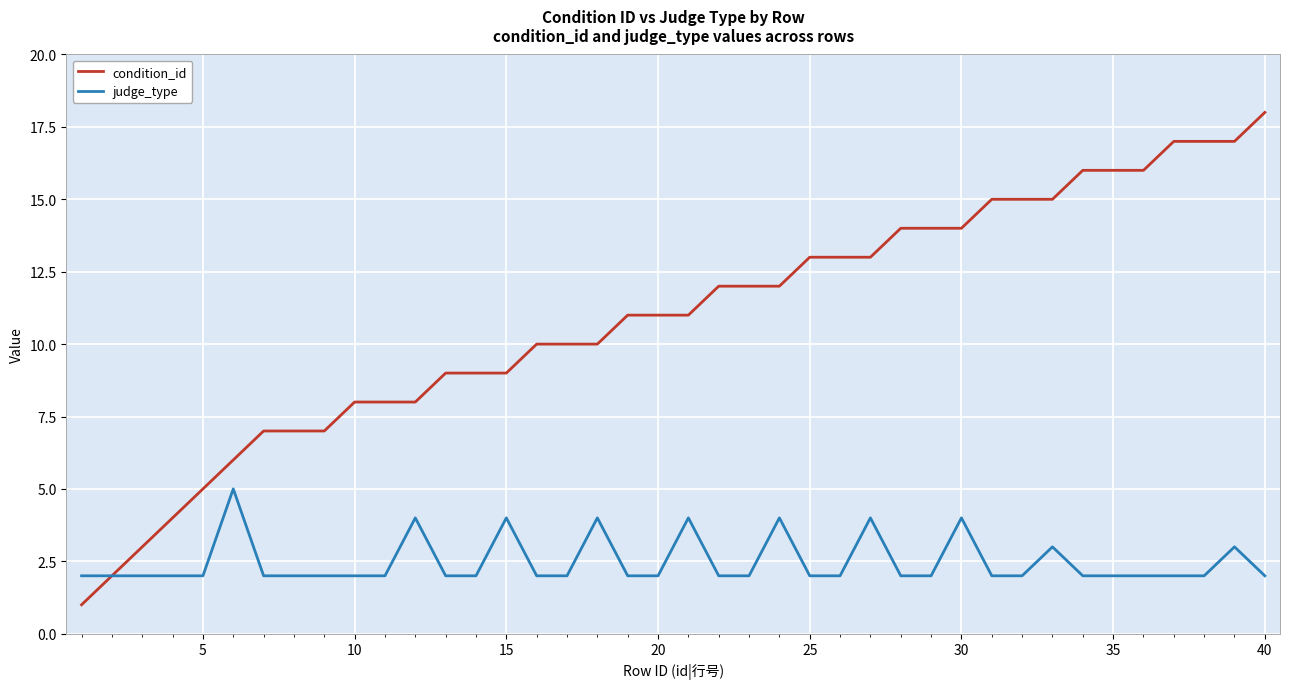

What is the maximum value shown in the chart?

18